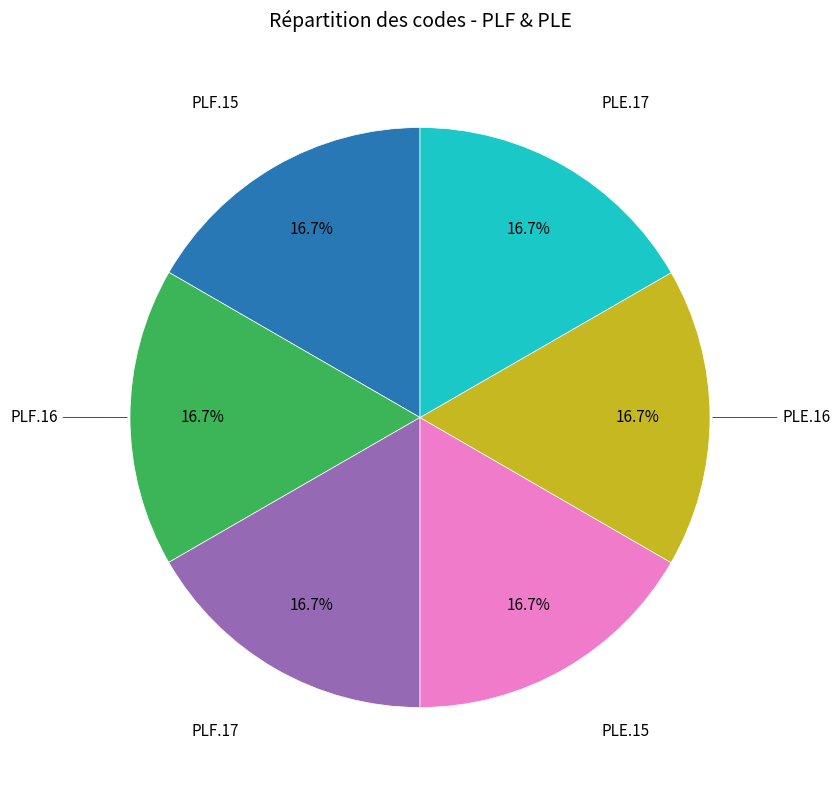

Is there any slice that represents more than half of the pie?

No